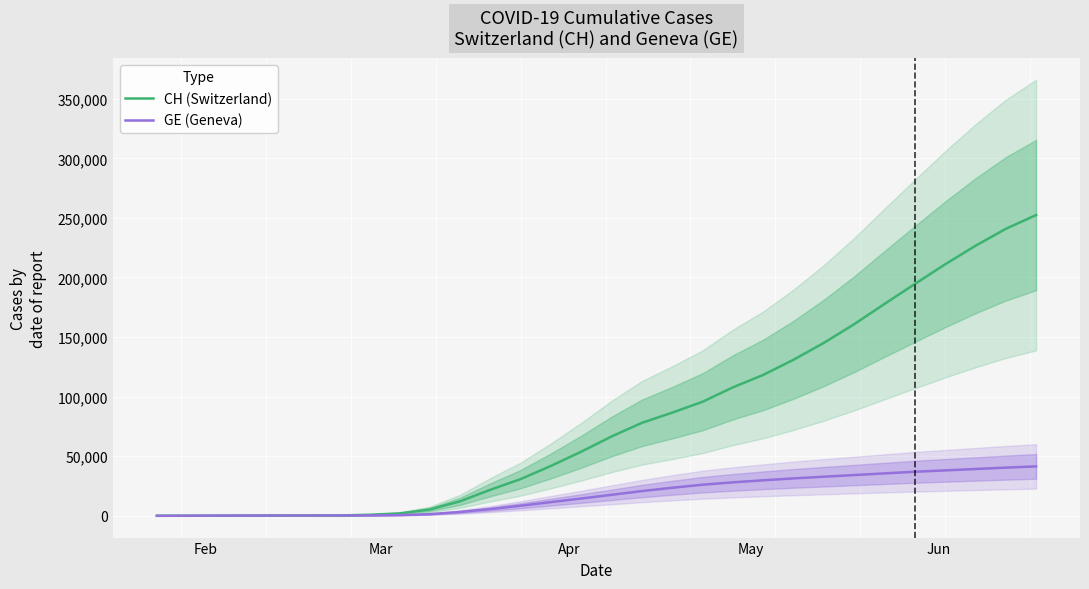

True or false: GE (Geneva) and CH (Switzerland) intersect in this chart.

False